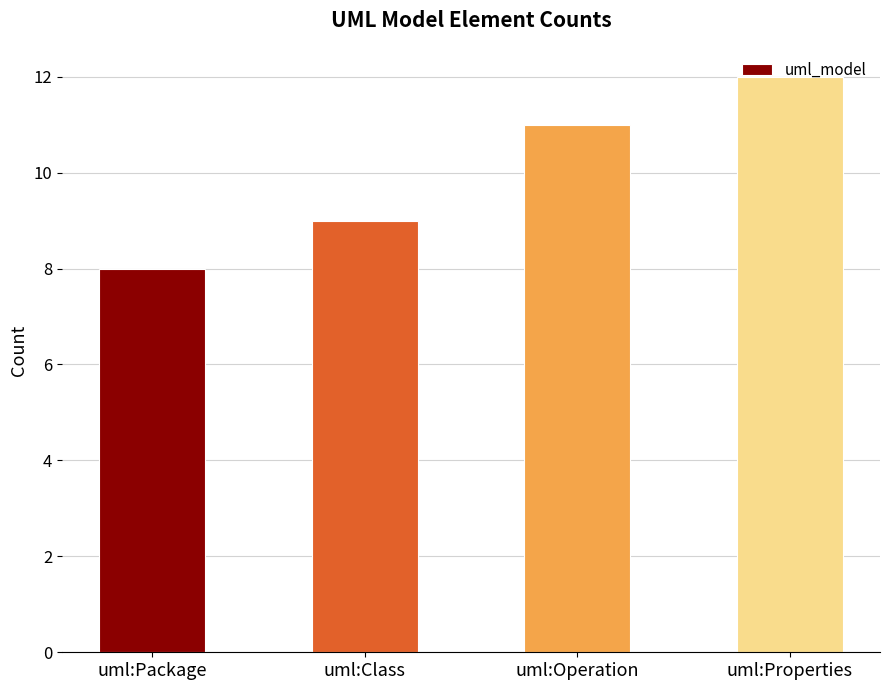

Is it true that the value at uml:Class is 4?

False